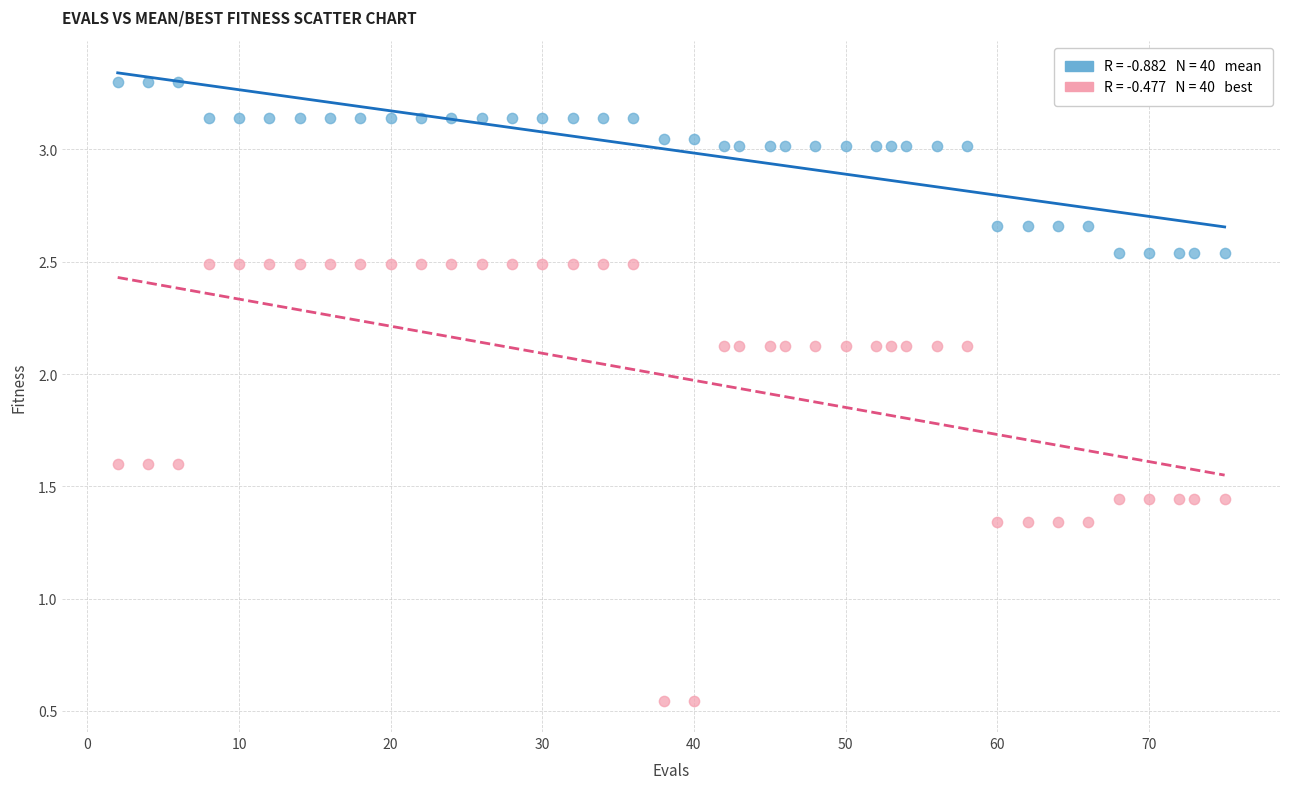

Across all data points, what is the range of Y values (max minus min)?

2.8